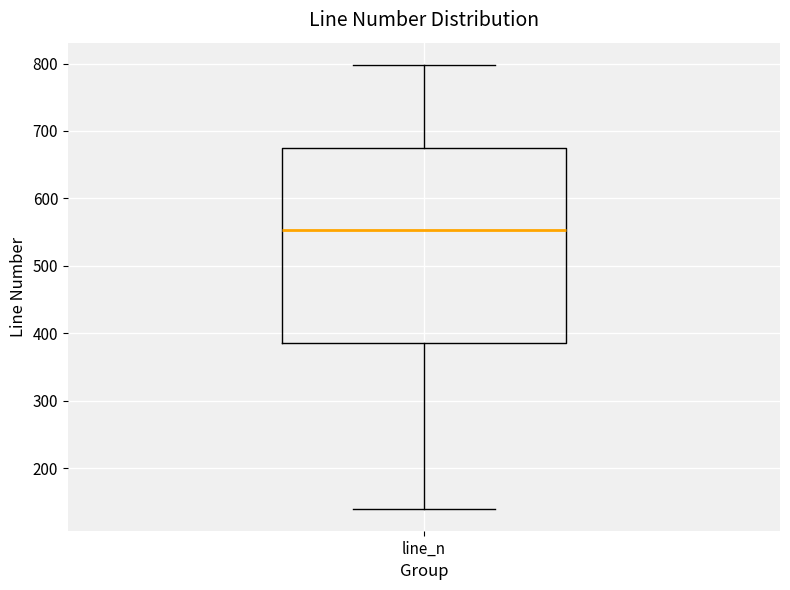

Read this box plot against the y-axis: the position of the median line, the range covered by the box, and the ends of both whiskers. The values are not printed on the chart, so give them approximately, as read against the axis.

median 550, box 390 to 670, whiskers 140 to 800